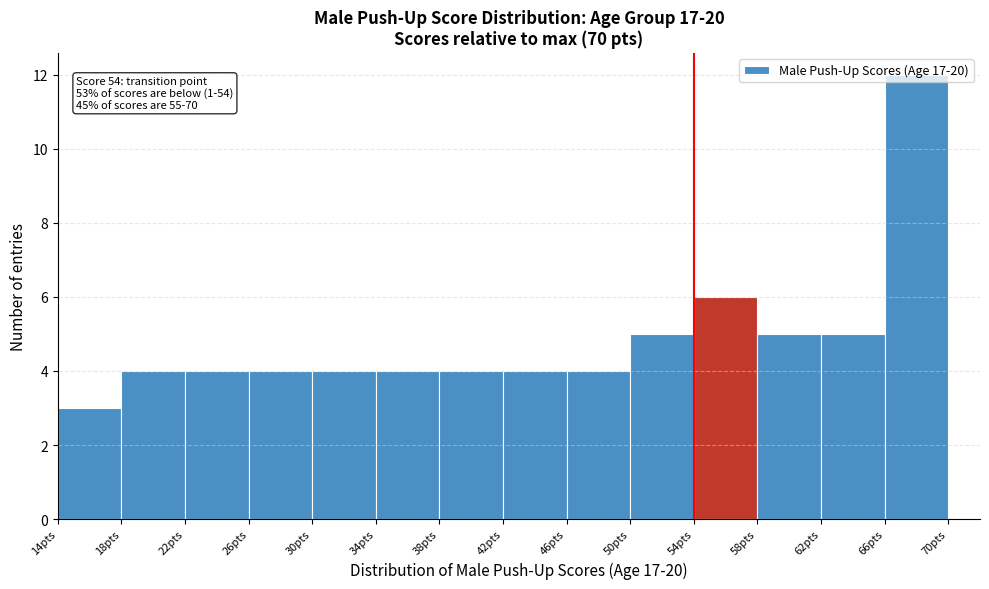

Which range on the x-axis has the tallest bar?

66 to 70